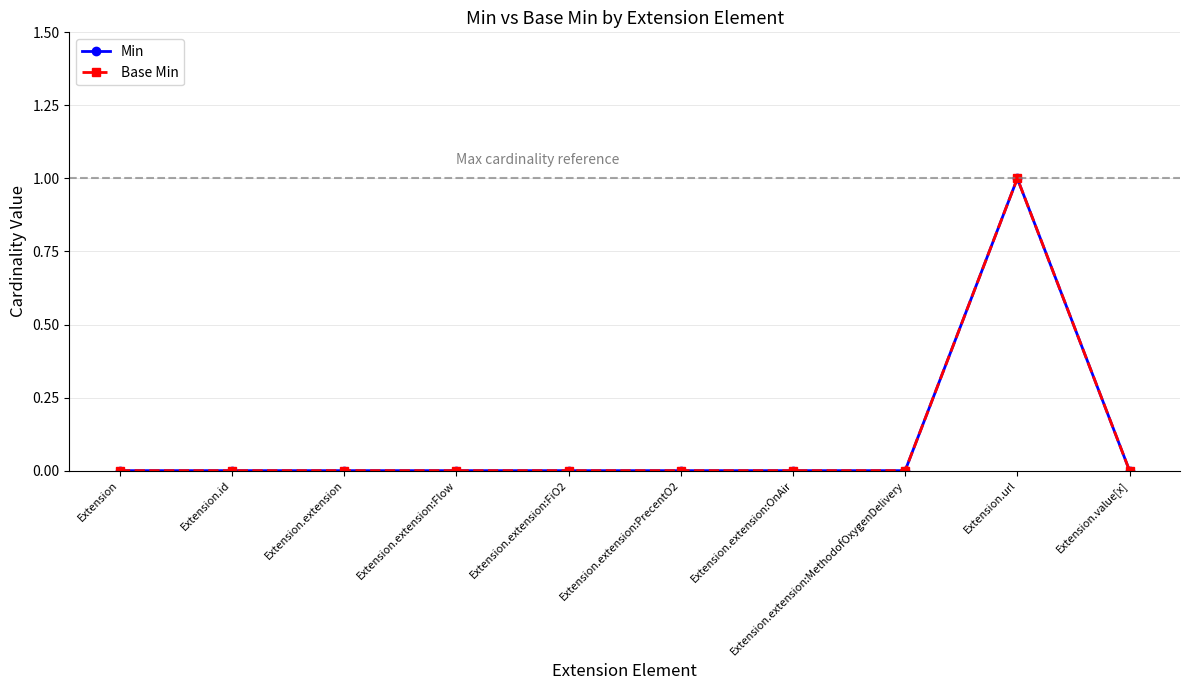

At which label is Base Min closest to 0?

Extension